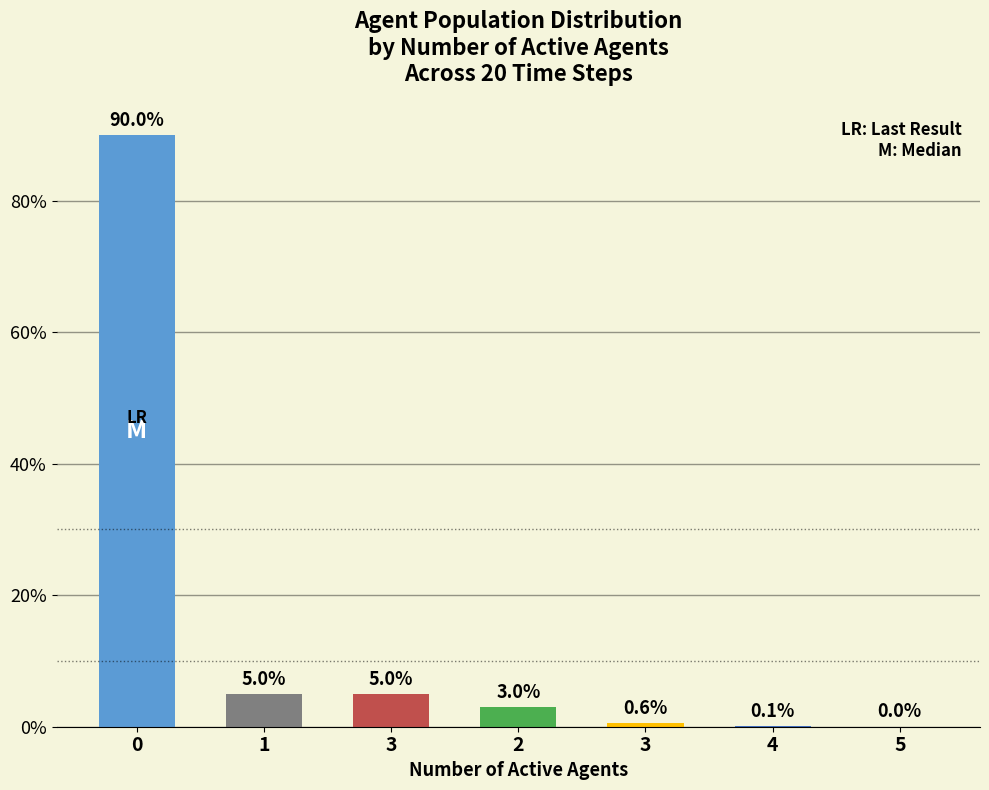

What is the difference between the values at 4 and 0?

0.9